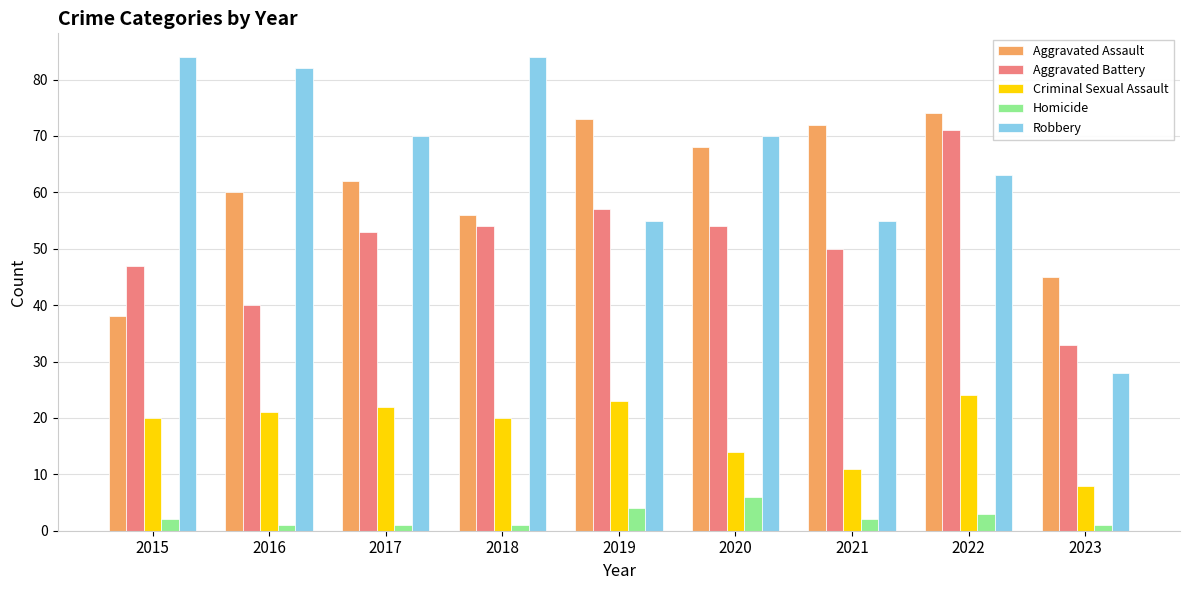

The value of Aggravated Assault at 2015 is 53. True or false?

False